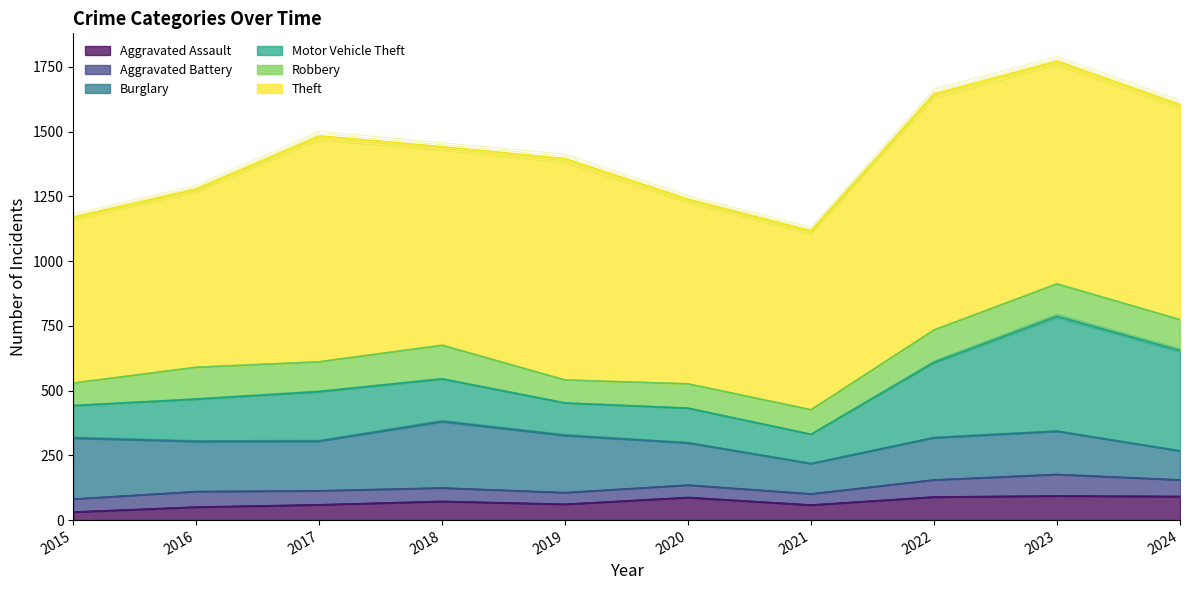

Reading right to left, extract all data points from this chart.

Aggravated Assault: 2024=91	2023=93	2022=89	2021=58	2020=87	2019=61	2018=72	2017=59	2016=50	2015=31
Aggravated Battery: 2024=64	2023=83	2022=66	2021=43	2020=48	2019=45	2018=52	2017=54	2016=60	2015=50
Burglary: 2024=112	2023=167	2022=163	2021=117	2020=163	2019=221	2018=257	2017=192	2016=194	2015=236
Motor Vehicle Theft: 2024=388	2023=444	2022=291	2021=113	2020=134	2019=125	2018=164	2017=191	2016=163	2015=125
Robbery: 2024=119	2023=125	2022=125	2021=95	2020=94	2019=89	2018=130	2017=115	2016=123	2015=87
Theft: 2024=831	2023=861	2022=912	2021=691	2020=713	2019=855	2018=767	2017=873	2016=689	2015=641